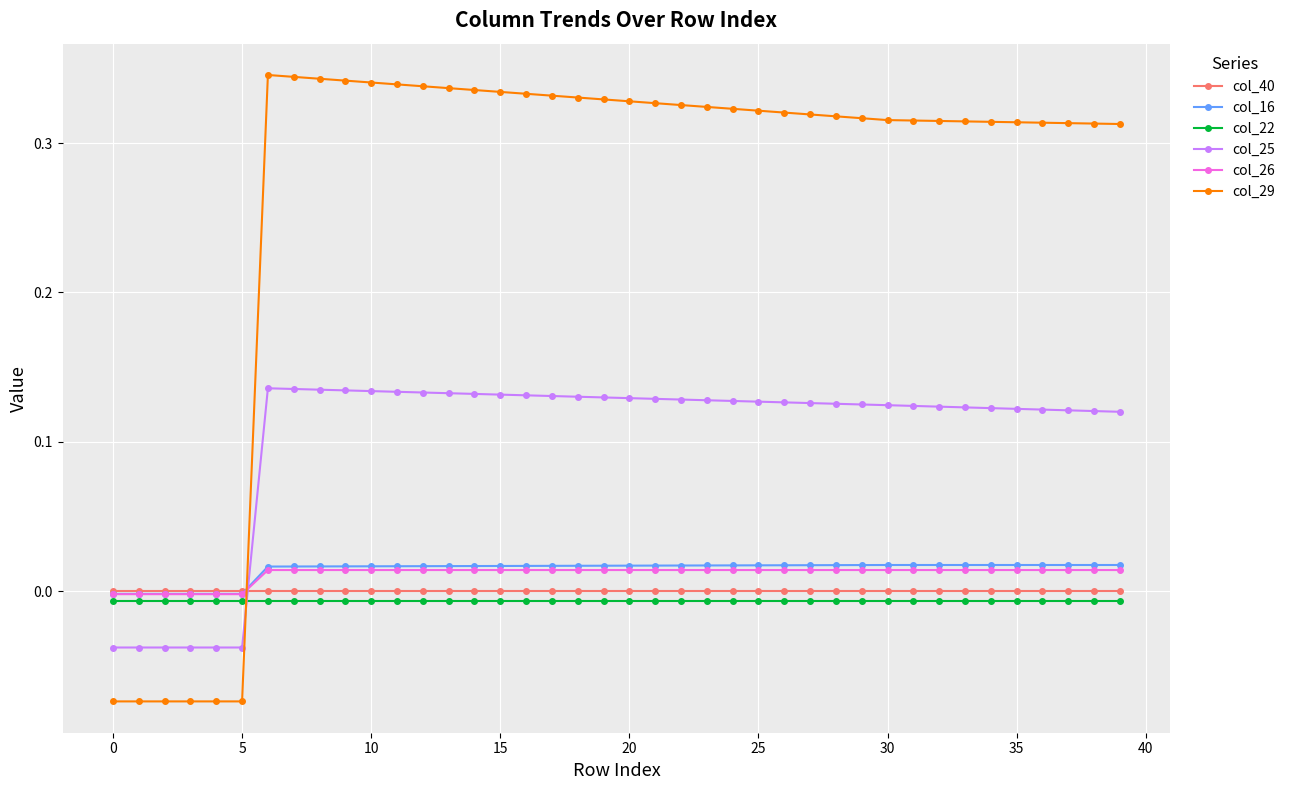

How many times do col_16 and col_40 cross each other?

1